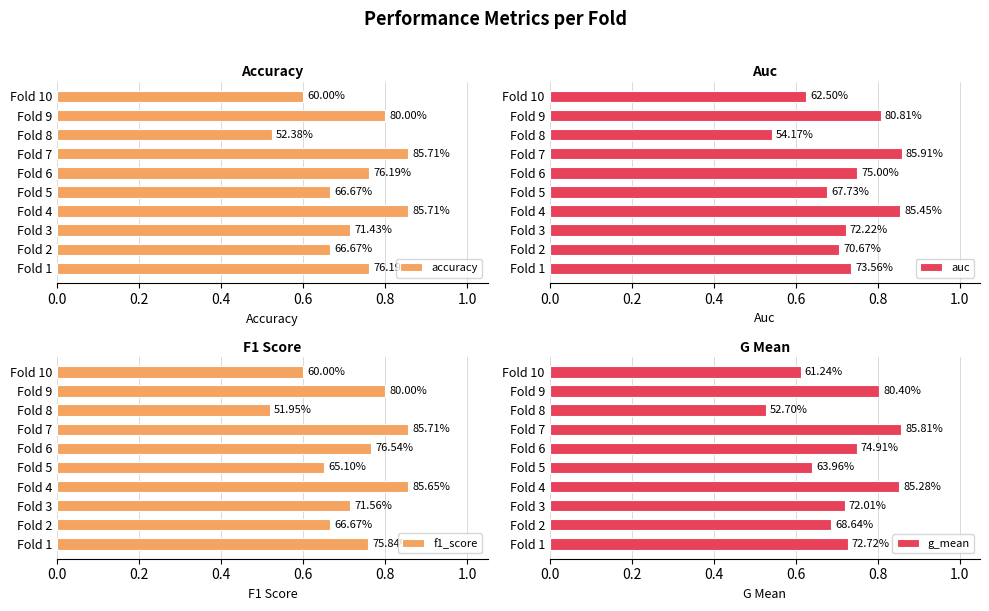

What are all the series names shown in the legend?

accuracy, auc, f1_score, g_mean